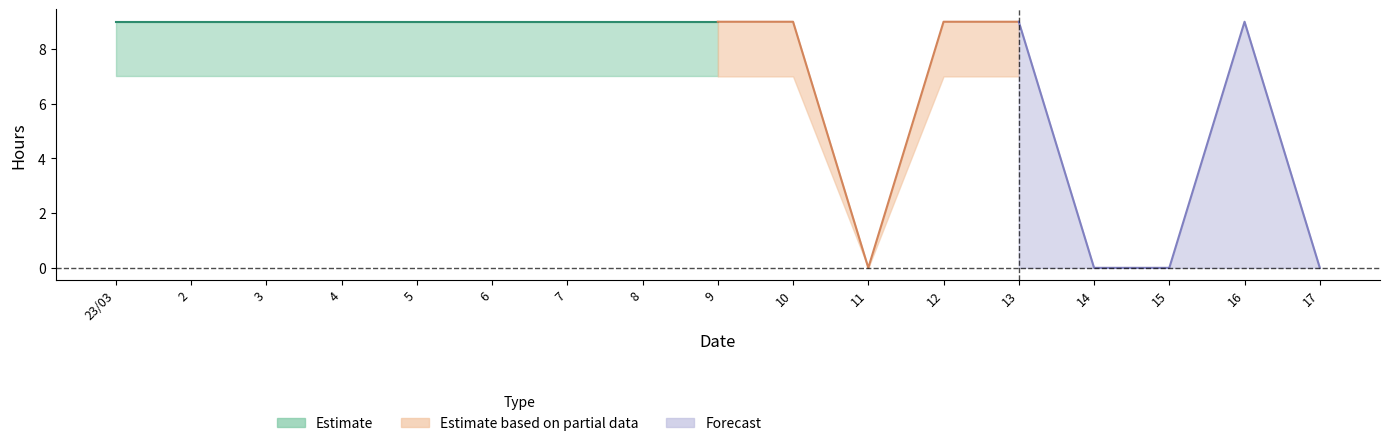

What position from the right is 10?

8